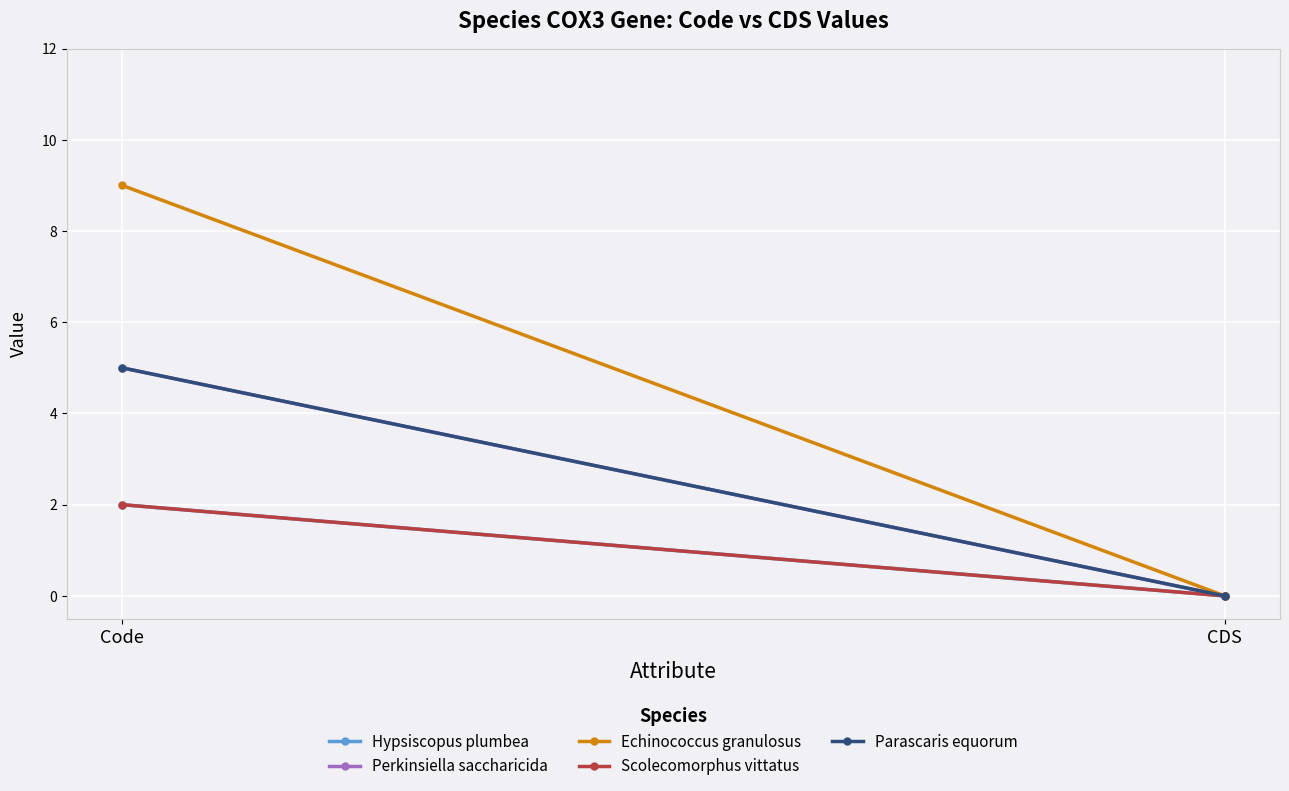

What is the sum of all Perkinsiella saccharicida values?

5